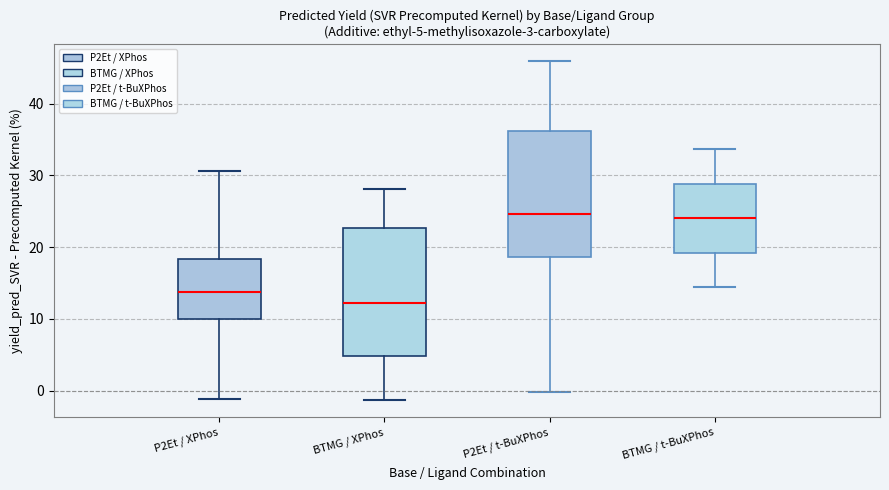

Which box has the lowest median line?

BTMG / XPhos